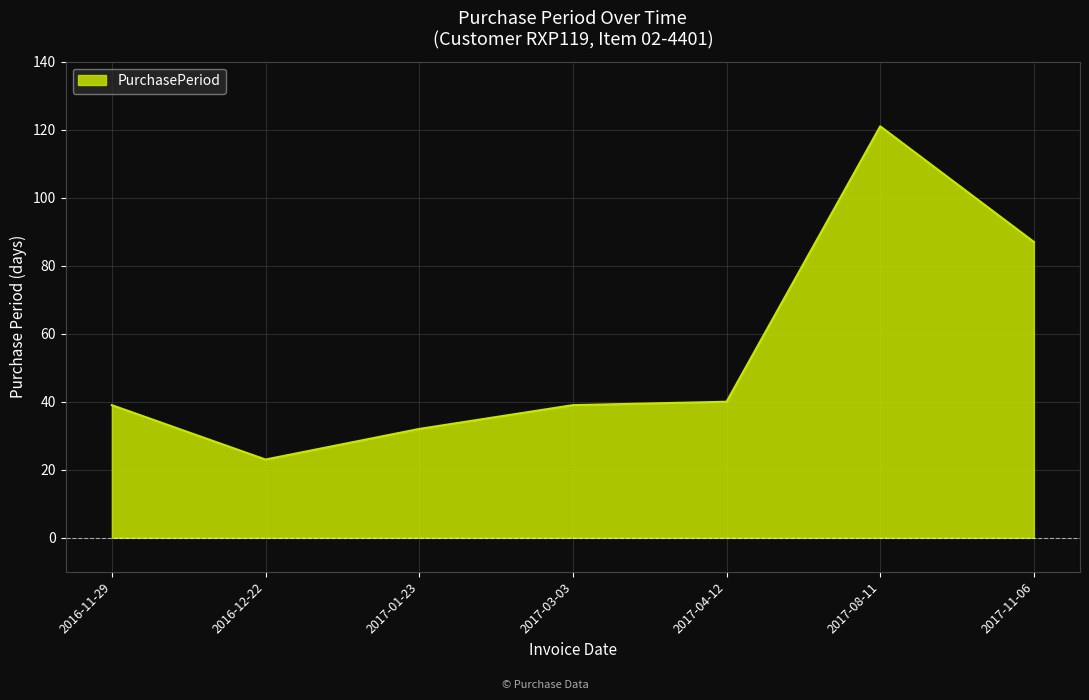

What is the sum of the values at 2017-03-03 and 2016-11-29?

78